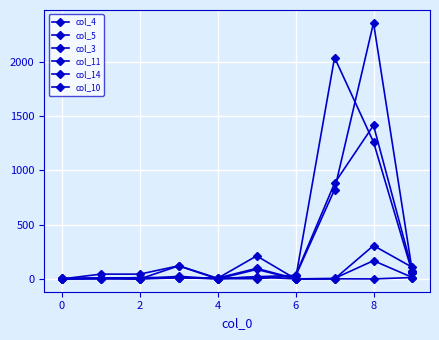

Which series ends up on top after the final intersection of col_14 and col_10?

col_14